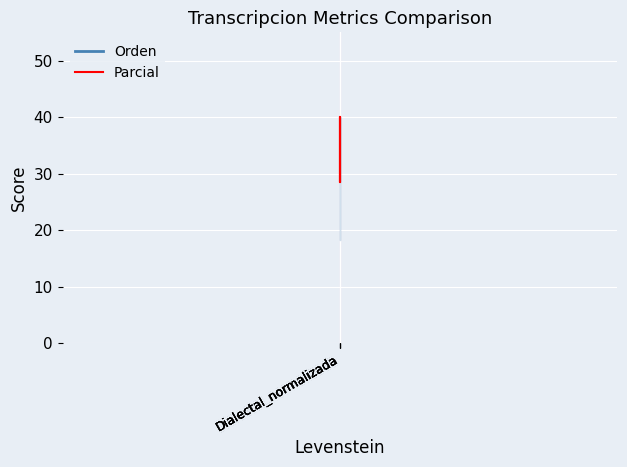

Which series changed the most between Dialectal_normalizada and Dialectal_normalizada?

Parcial